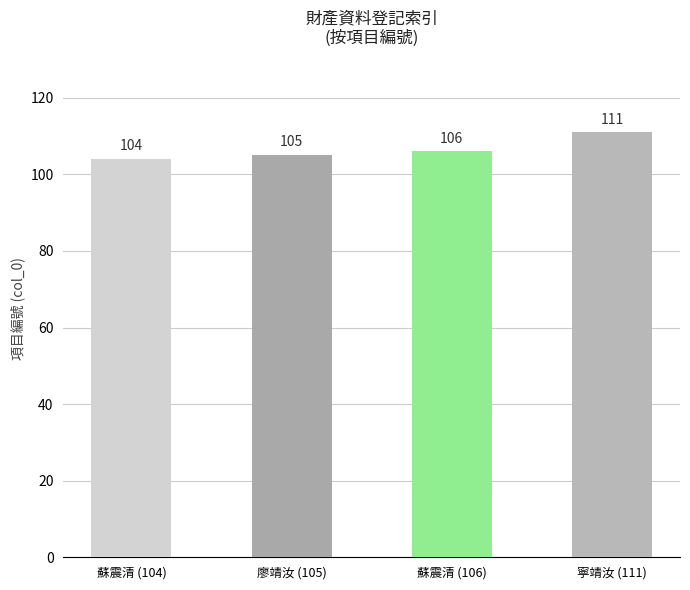

Reading left to right, list all the values displayed in this chart.

蘇震清 (104)=104	廖靖汝 (105)=105	蘇震清 (106)=106	寧靖汝 (111)=111